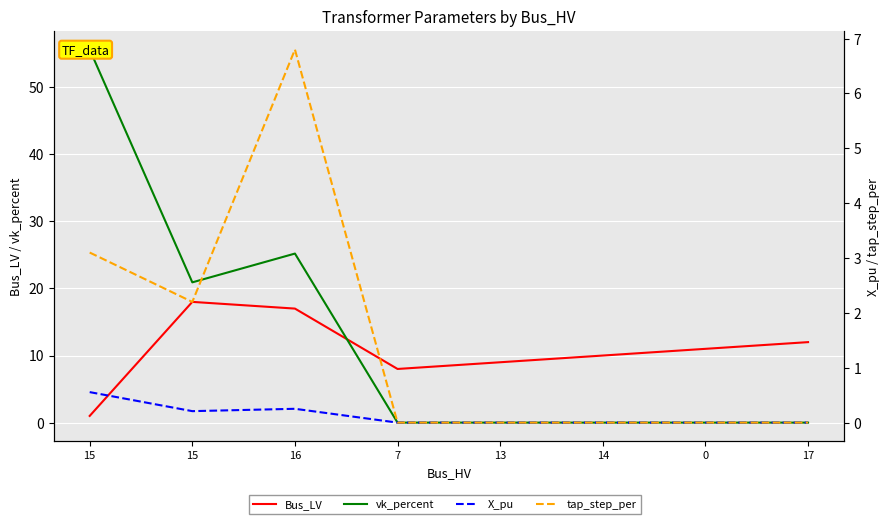

Which category has the lowest value across all series?

7